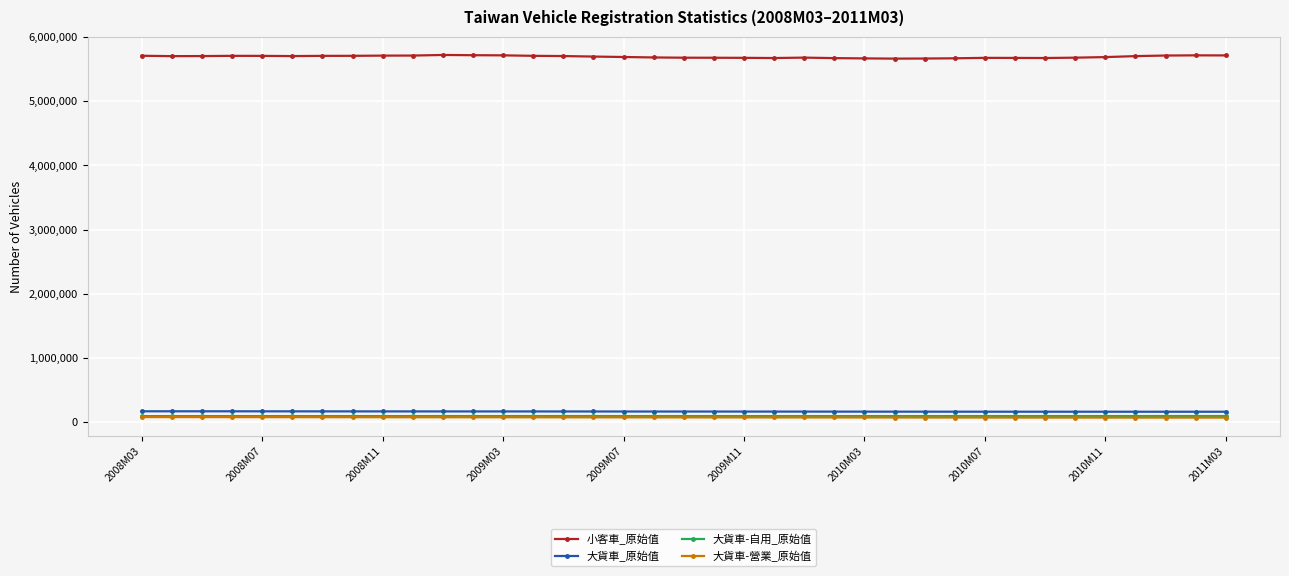

True or false: 小客車_原始值 and 大貨車-營業_原始值 cross at least once.

False